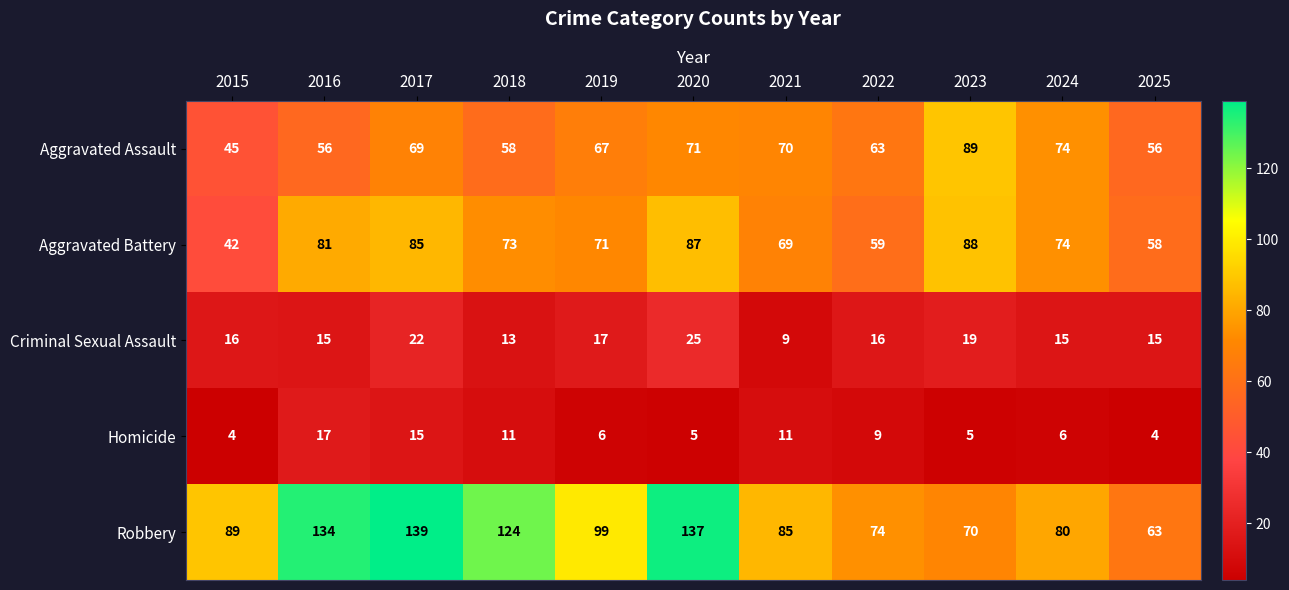

Is it true that Aggravated Battery equals 136 at 2023?

False